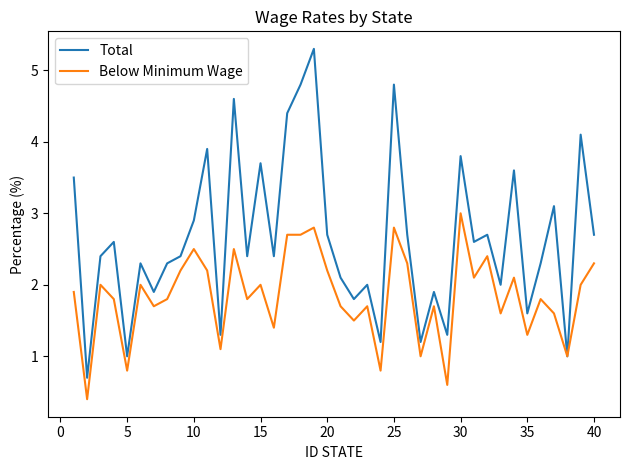

At how many categories does at least one series exceed 3?

12